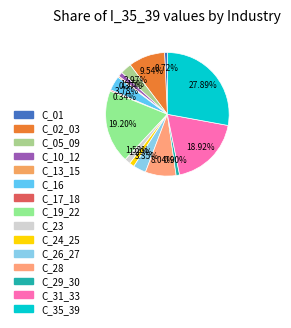

To the nearest percent, what is the difference between the C_19_22 and C_26_27 slice percentages?

16%